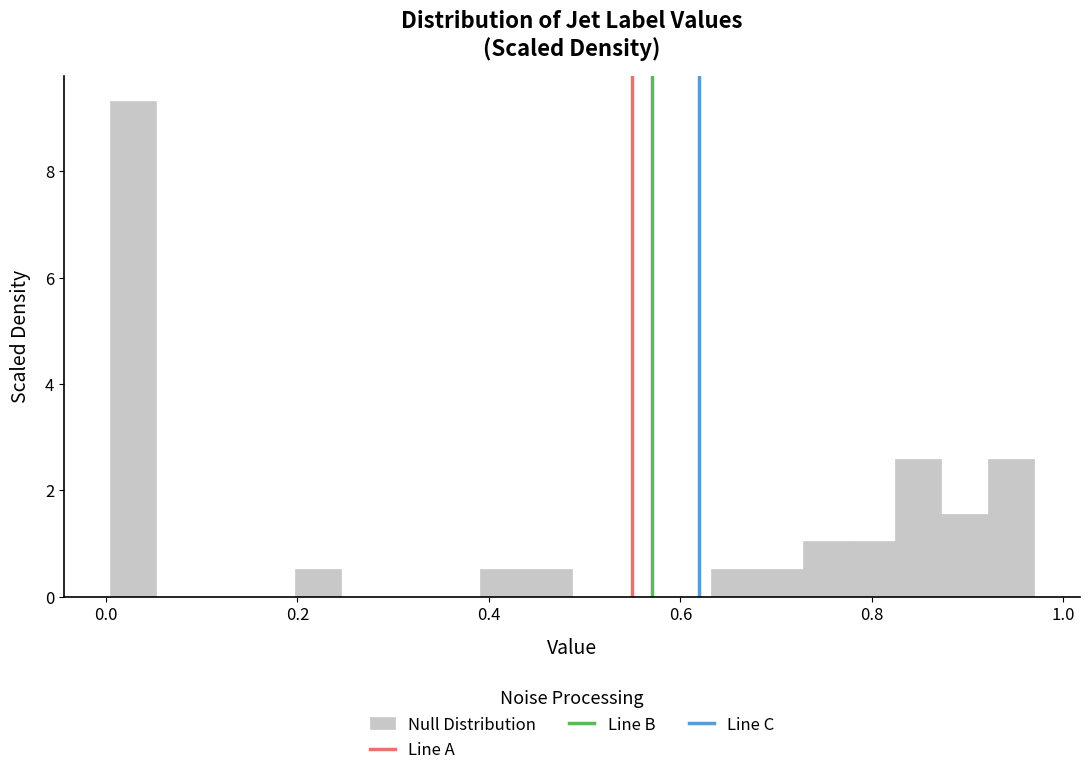

Around what value on the x-axis is the tallest bar? Give the approximate position of its centre, as read against the axis.

0.02